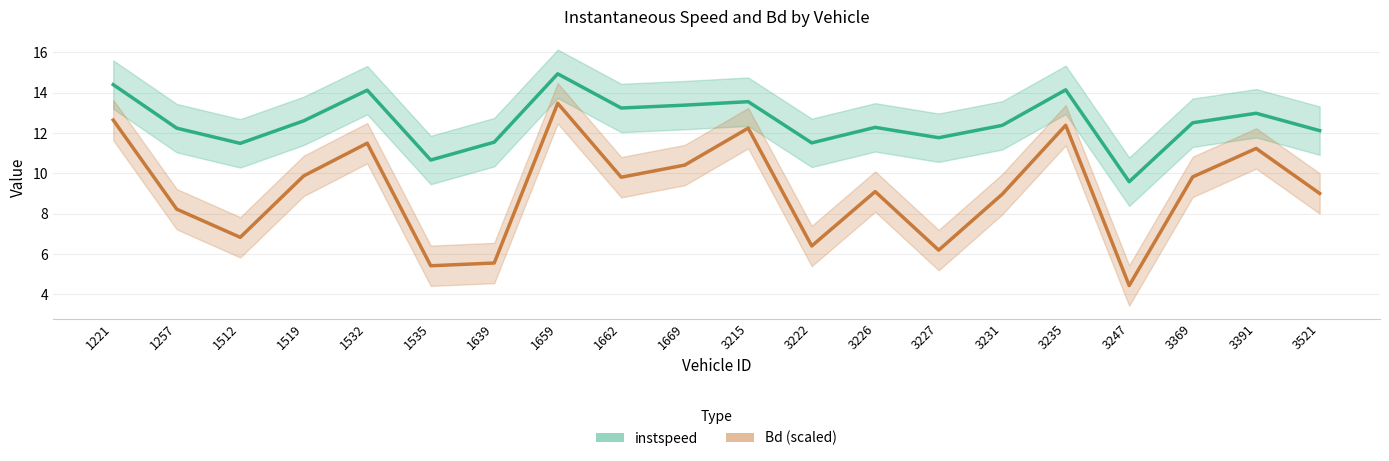

Where is the first local maximum for Bd (scaled)?

1532